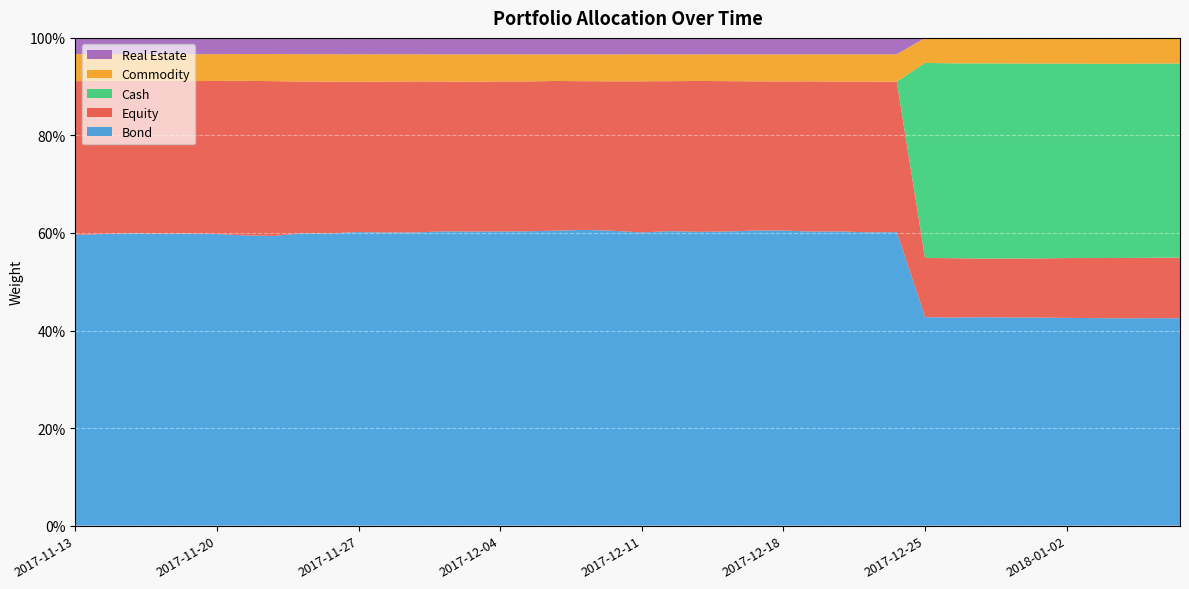

Reading right to left, extract all data points from this chart.

Equity: 2018-01-08=0.1	2018-01-05=0.1	2018-01-04=0.1	2018-01-03=0.1	2018-01-02=0.1	2017-12-29=0.1	2017-12-28=0.1	2017-12-27=0.1	2017-12-26=0.1	2017-12-25=0.1	2017-12-22=0.3	2017-12-21=0.3	2017-12-20=0.3	2017-12-19=0.3	2017-12-18=0.3	2017-12-15=0.3	2017-12-14=0.3	2017-12-13=0.3	2017-12-12=0.3	2017-12-11=0.3	2017-12-08=0.3	2017-12-07=0.3	2017-12-06=0.3	2017-12-05=0.3	2017-12-04=0.3	2017-12-01=0.3	2017-11-30=0.3	2017-11-29=0.3	2017-11-28=0.3	2017-11-27=0.3	2017-11-24=0.3	2017-11-23=0.3	2017-11-22=0.3	2017-11-21=0.3	2017-11-20=0.3	2017-11-17=0.3	2017-11-16=0.3	2017-11-15=0.3	2017-11-14=0.3	2017-11-13=0.3
Bond: 2018-01-08=0.4	2018-01-05=0.4	2018-01-04=0.4	2018-01-03=0.4	2018-01-02=0.4	2017-12-29=0.4	2017-12-28=0.4	2017-12-27=0.4	2017-12-26=0.4	2017-12-25=0.4	2017-12-22=0.6	2017-12-21=0.6	2017-12-20=0.6	2017-12-19=0.6	2017-12-18=0.6	2017-12-15=0.6	2017-12-14=0.6	2017-12-13=0.6	2017-12-12=0.6	2017-12-11=0.6	2017-12-08=0.6	2017-12-07=0.6	2017-12-06=0.6	2017-12-05=0.6	2017-12-04=0.6	2017-12-01=0.6	2017-11-30=0.6	2017-11-29=0.6	2017-11-28=0.6	2017-11-27=0.6	2017-11-24=0.6	2017-11-23=0.6	2017-11-22=0.6	2017-11-21=0.6	2017-11-20=0.6	2017-11-17=0.6	2017-11-16=0.6	2017-11-15=0.6	2017-11-14=0.6	2017-11-13=0.6
Commodity: 2018-01-08=0.1	2018-01-05=0.1	2018-01-04=0.1	2018-01-03=0.1	2018-01-02=0.1	2017-12-29=0.1	2017-12-28=0.1	2017-12-27=0.1	2017-12-26=0.1	2017-12-25=0.1	2017-12-22=0.1	2017-12-21=0.1	2017-12-20=0.1	2017-12-19=0.1	2017-12-18=0.1	2017-12-15=0.1	2017-12-14=0.1	2017-12-13=0.1	2017-12-12=0.1	2017-12-11=0.1	2017-12-08=0.1	2017-12-07=0.1	2017-12-06=0.1	2017-12-05=0.1	2017-12-04=0.1	2017-12-01=0.1	2017-11-30=0.1	2017-11-29=0.1	2017-11-28=0.1	2017-11-27=0.1	2017-11-24=0.1	2017-11-23=0.1	2017-11-22=0.1	2017-11-21=0.1	2017-11-20=0.1	2017-11-17=0.1	2017-11-16=0.1	2017-11-15=0.1	2017-11-14=0.1	2017-11-13=0.1
Cash: 2018-01-08=0.4	2018-01-05=0.4	2018-01-04=0.4	2018-01-03=0.4	2018-01-02=0.4	2017-12-29=0.4	2017-12-28=0.4	2017-12-27=0.4	2017-12-26=0.4	2017-12-25=0.4	2017-12-22=0.0	2017-12-21=0.0	2017-12-20=0.0	2017-12-19=0.0	2017-12-18=0.0	2017-12-15=0.0	2017-12-14=0.0	2017-12-13=0.0	2017-12-12=0.0	2017-12-11=0.0	2017-12-08=0.0	2017-12-07=0.0	2017-12-06=0.0	2017-12-05=0.0	2017-12-04=0.0	2017-12-01=0.0	2017-11-30=0.0	2017-11-29=0.0	2017-11-28=0.0	2017-11-27=0.0	2017-11-24=0.0	2017-11-23=0.0	2017-11-22=0.0	2017-11-21=0.0	2017-11-20=0.0	2017-11-17=0.0	2017-11-16=0.0	2017-11-15=0.0	2017-11-14=0.0	2017-11-13=0.0
Real Estate: 2018-01-08=0.0	2018-01-05=0.0	2018-01-04=0.0	2018-01-03=0.0	2018-01-02=0.0	2017-12-29=0.0	2017-12-28=0.0	2017-12-27=0.0	2017-12-26=0.0	2017-12-25=0.0	2017-12-22=0.0	2017-12-21=0.0	2017-12-20=0.0	2017-12-19=0.0	2017-12-18=0.0	2017-12-15=0.0	2017-12-14=0.0	2017-12-13=0.0	2017-12-12=0.0	2017-12-11=0.0	2017-12-08=0.0	2017-12-07=0.0	2017-12-06=0.0	2017-12-05=0.0	2017-12-04=0.0	2017-12-01=0.0	2017-11-30=0.0	2017-11-29=0.0	2017-11-28=0.0	2017-11-27=0.0	2017-11-24=0.0	2017-11-23=0.0	2017-11-22=0.0	2017-11-21=0.0	2017-11-20=0.0	2017-11-17=0.0	2017-11-16=0.0	2017-11-15=0.0	2017-11-14=0.0	2017-11-13=0.0